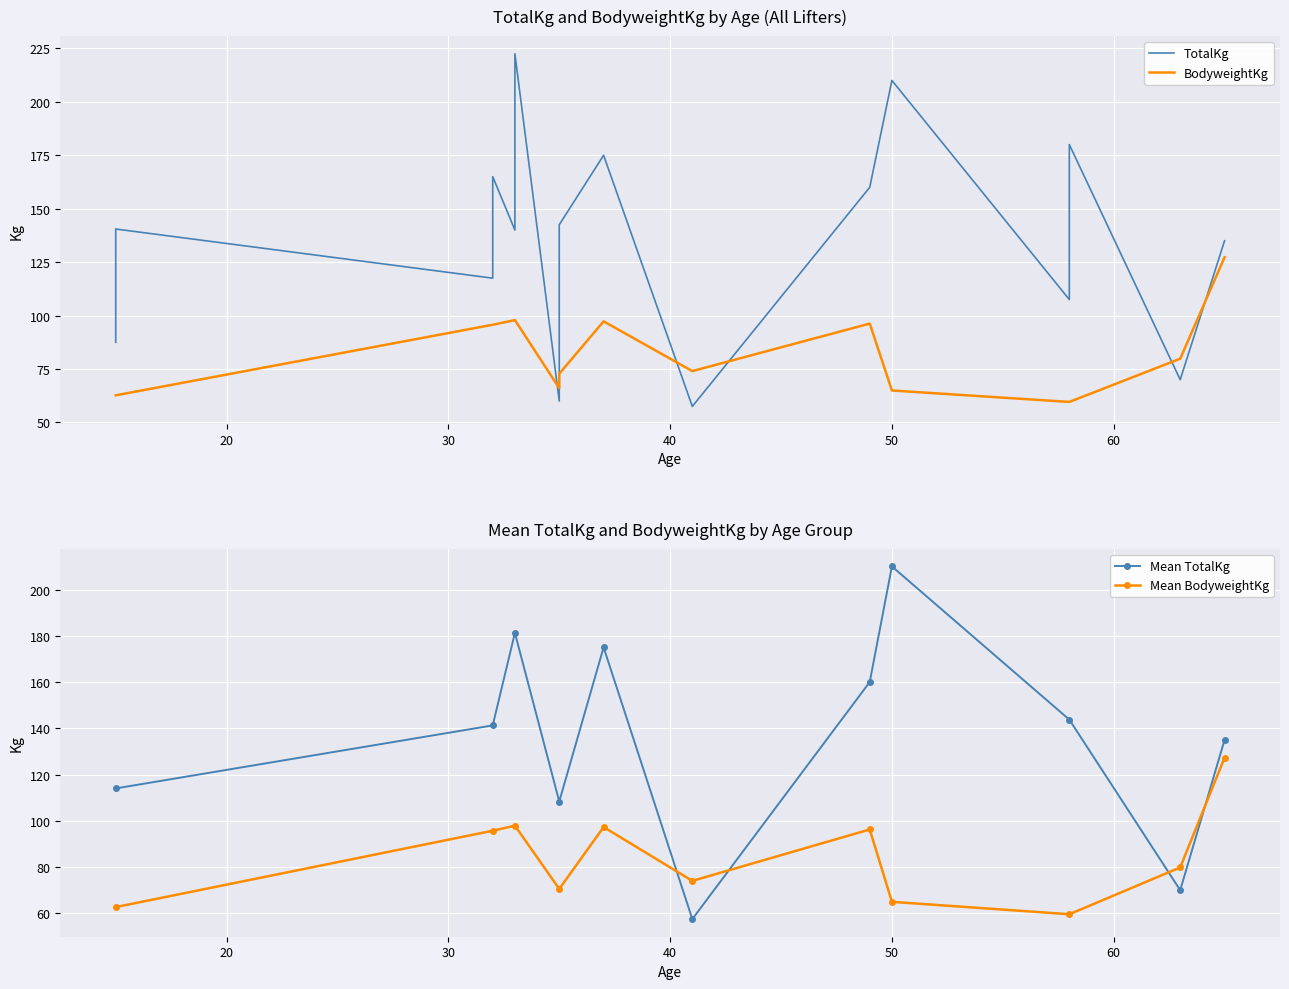

True or false: BodyweightKg and TotalKg cross at least once.

True